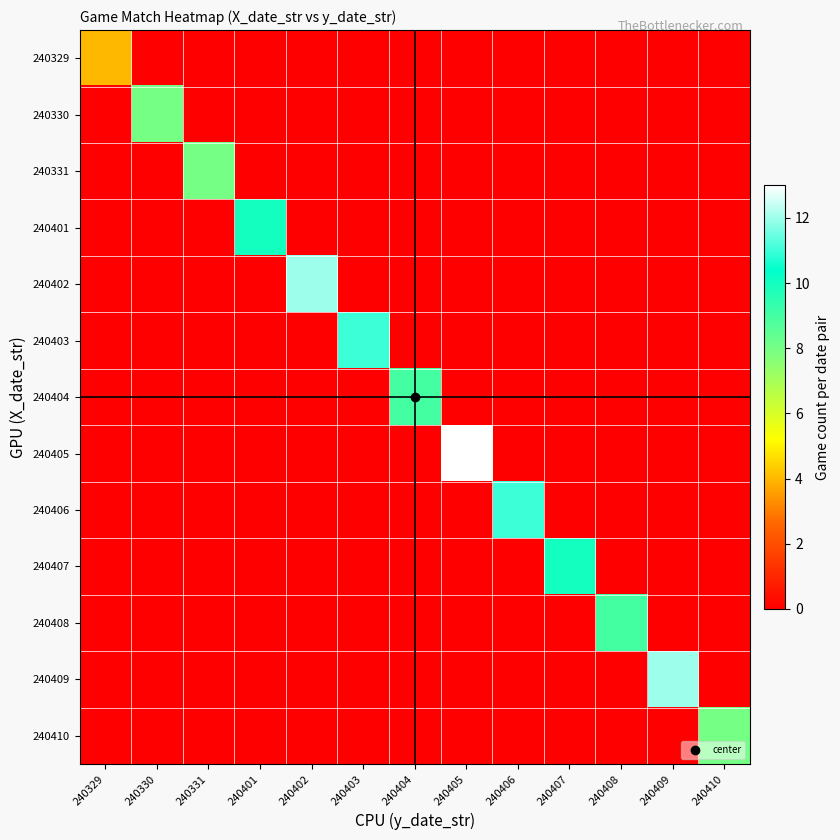

Reading left to right, transcribe all the data shown in this chart.

240329: 240329=4	240330=0	240331=0	240401=0	240402=0	240403=0	240404=0	240405=0	240406=0	240407=0	240408=0	240409=0	240410=0
240330: 240329=0	240330=8	240331=0	240401=0	240402=0	240403=0	240404=0	240405=0	240406=0	240407=0	240408=0	240409=0	240410=0
240331: 240329=0	240330=0	240331=8	240401=0	240402=0	240403=0	240404=0	240405=0	240406=0	240407=0	240408=0	240409=0	240410=0
240401: 240329=0	240330=0	240331=0	240401=10	240402=0	240403=0	240404=0	240405=0	240406=0	240407=0	240408=0	240409=0	240410=0
240402: 240329=0	240330=0	240331=0	240401=0	240402=12	240403=0	240404=0	240405=0	240406=0	240407=0	240408=0	240409=0	240410=0
240403: 240329=0	240330=0	240331=0	240401=0	240402=0	240403=11	240404=0	240405=0	240406=0	240407=0	240408=0	240409=0	240410=0
240404: 240329=0	240330=0	240331=0	240401=0	240402=0	240403=0	240404=9	240405=0	240406=0	240407=0	240408=0	240409=0	240410=0
240405: 240329=0	240330=0	240331=0	240401=0	240402=0	240403=0	240404=0	240405=13	240406=0	240407=0	240408=0	240409=0	240410=0
240406: 240329=0	240330=0	240331=0	240401=0	240402=0	240403=0	240404=0	240405=0	240406=11	240407=0	240408=0	240409=0	240410=0
240407: 240329=0	240330=0	240331=0	240401=0	240402=0	240403=0	240404=0	240405=0	240406=0	240407=10	240408=0	240409=0	240410=0
240408: 240329=0	240330=0	240331=0	240401=0	240402=0	240403=0	240404=0	240405=0	240406=0	240407=0	240408=9	240409=0	240410=0
240409: 240329=0	240330=0	240331=0	240401=0	240402=0	240403=0	240404=0	240405=0	240406=0	240407=0	240408=0	240409=12	240410=0
240410: 240329=0	240330=0	240331=0	240401=0	240402=0	240403=0	240404=0	240405=0	240406=0	240407=0	240408=0	240409=0	240410=8